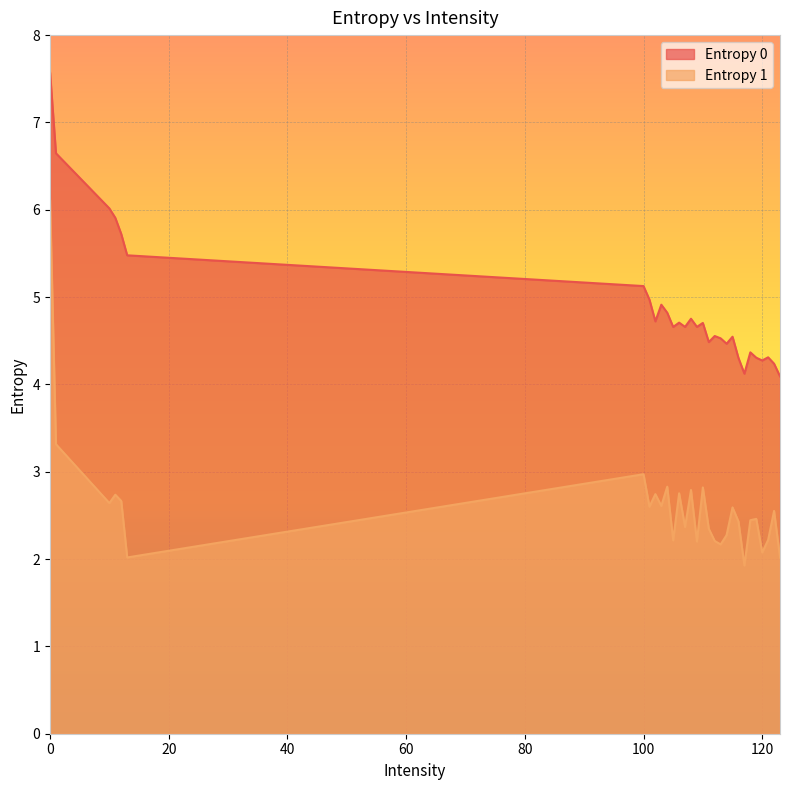

How many interior local peaks does the Entropy 0 series have?

8